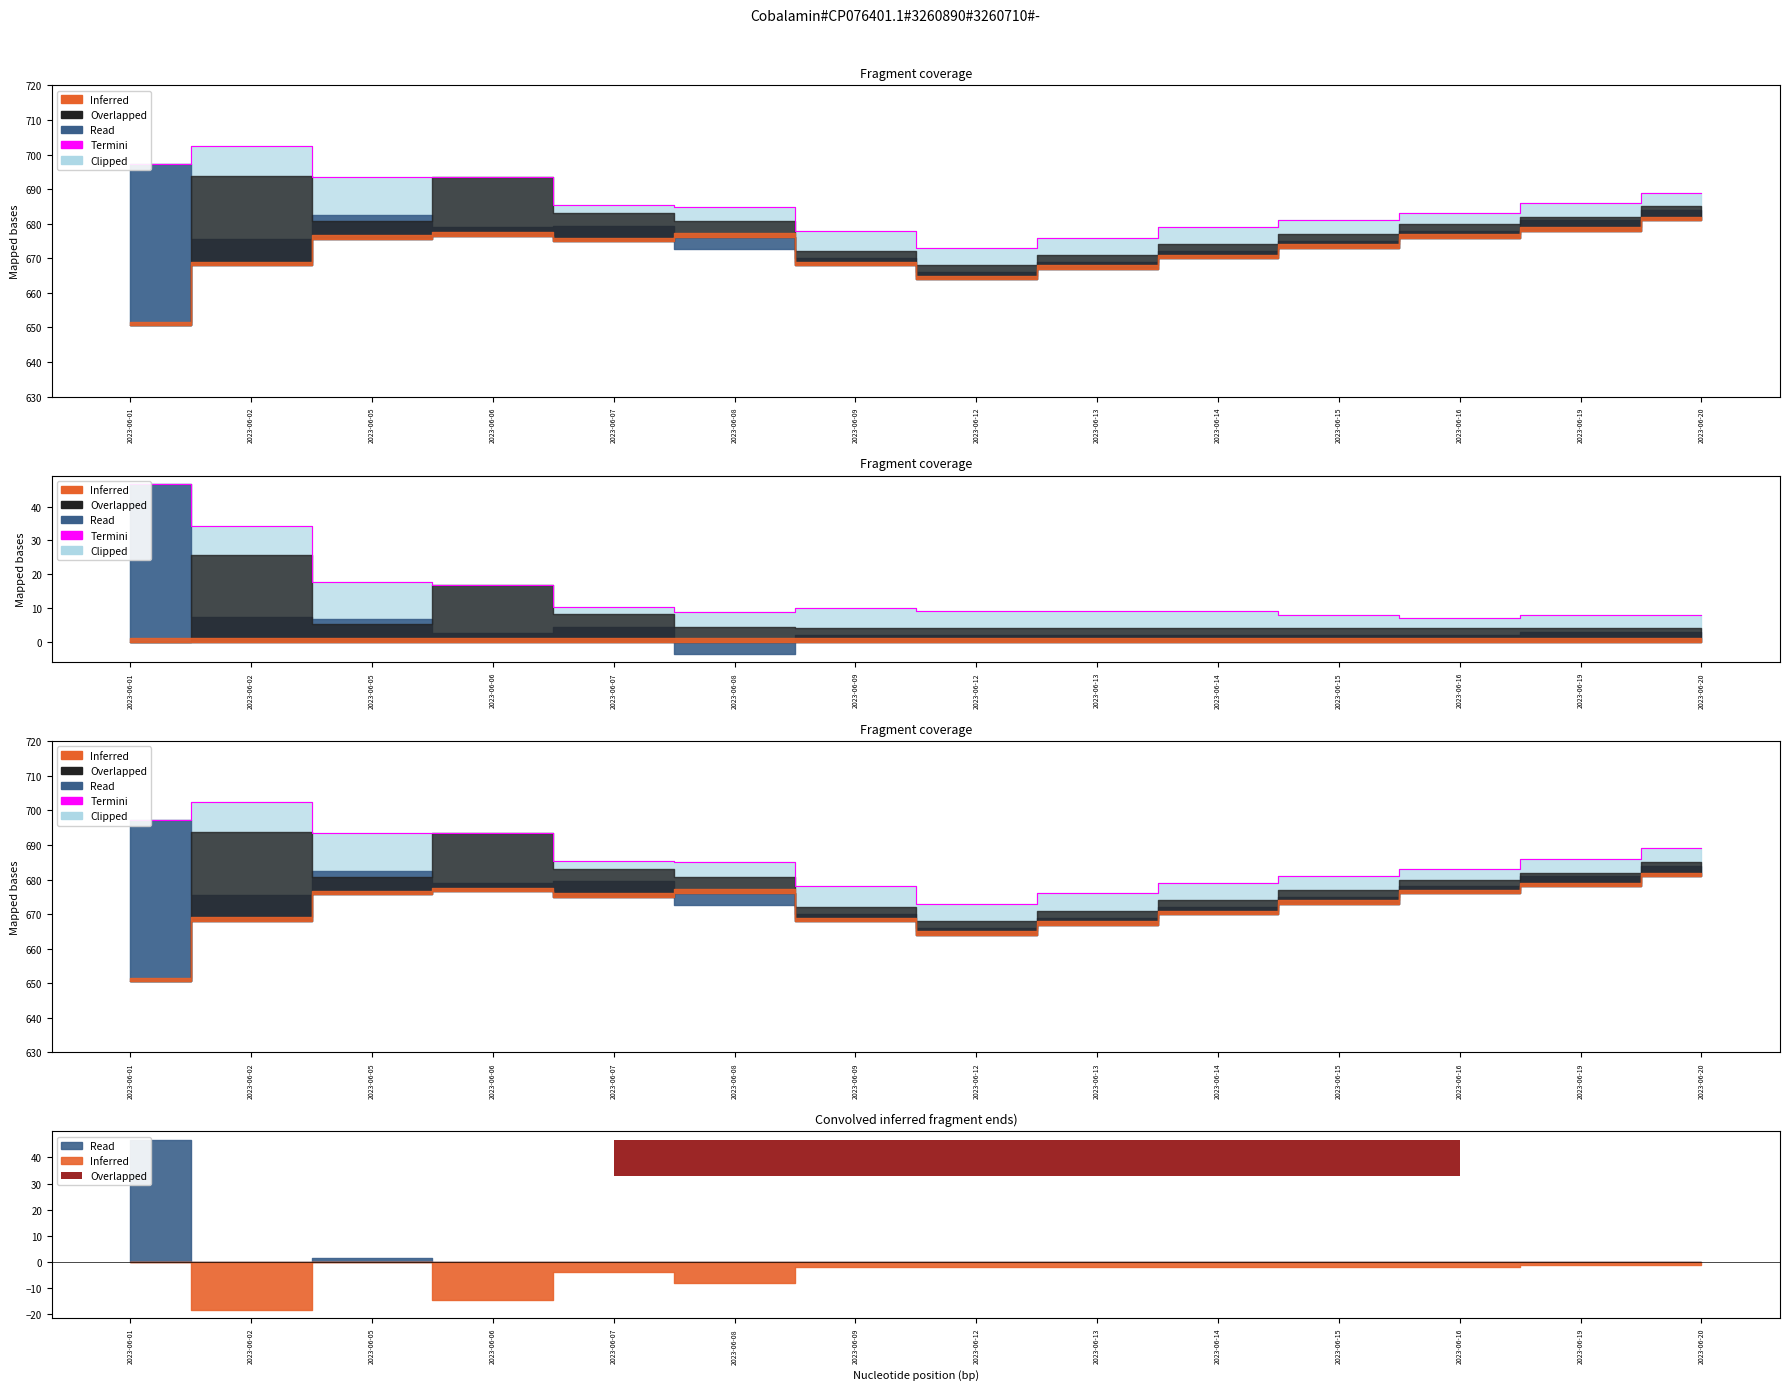

What is the difference between the maximum and minimum values?

29.4